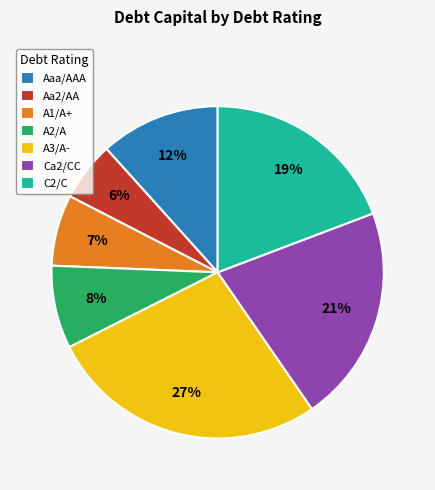

To the nearest percent, what percentage of the pie is Aa2/AA?

6%